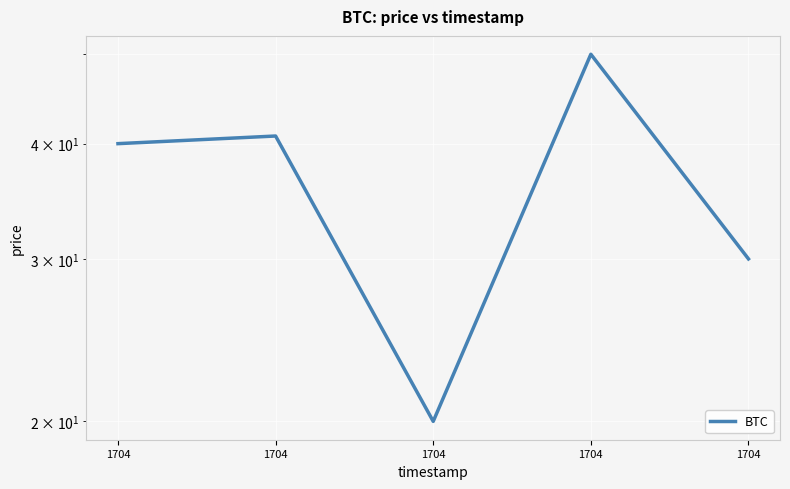

What is the average value?

36.2